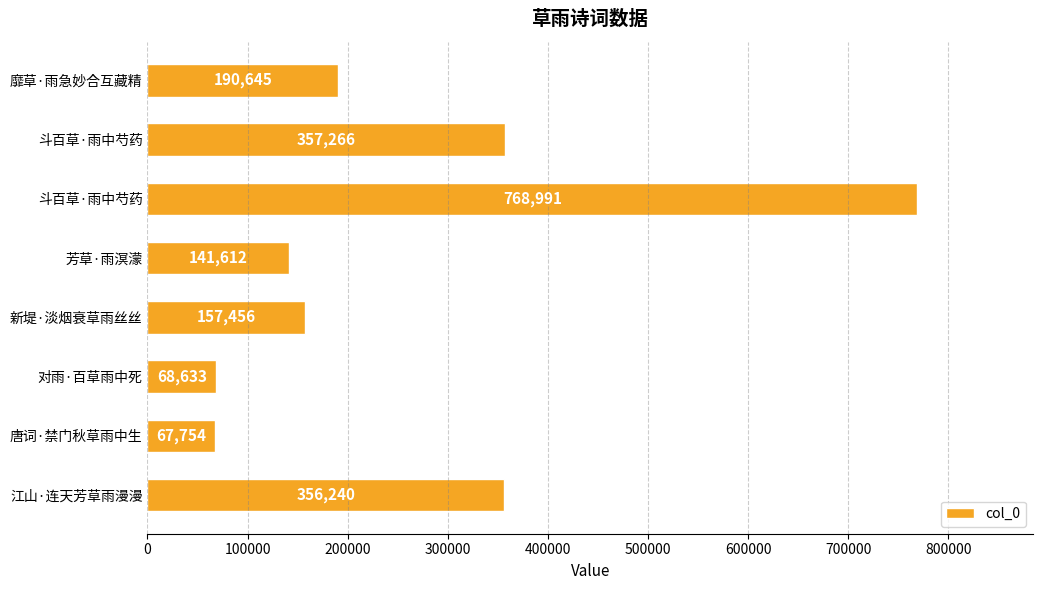

How many data points are less than 190645?

4